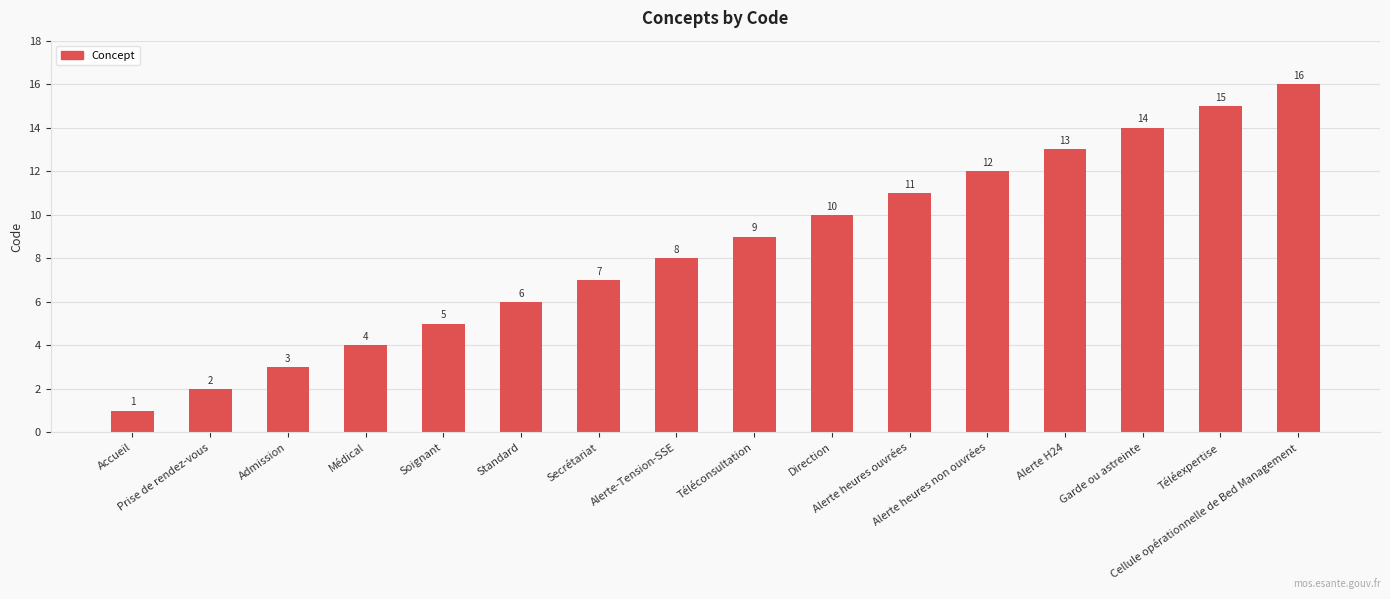

What is the label of the 3rd bar from the right?

Garde ou astreinte